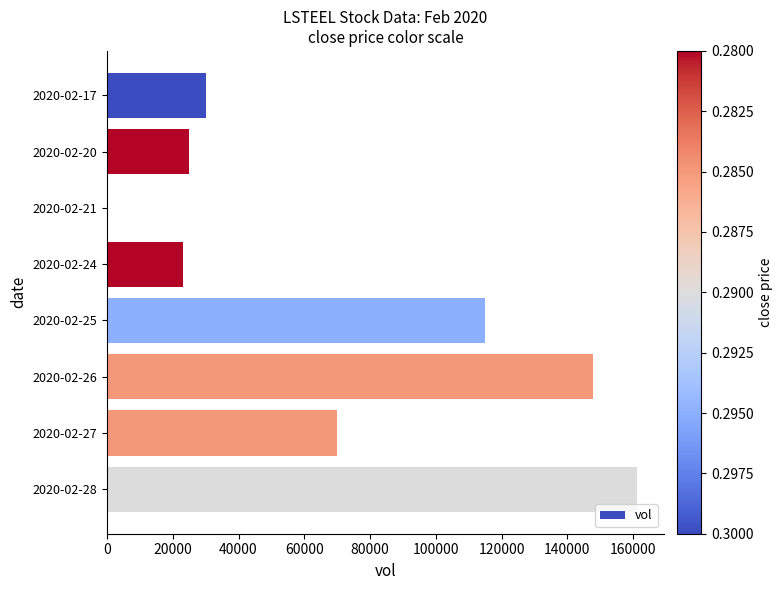

What is the greatest value displayed?

161300